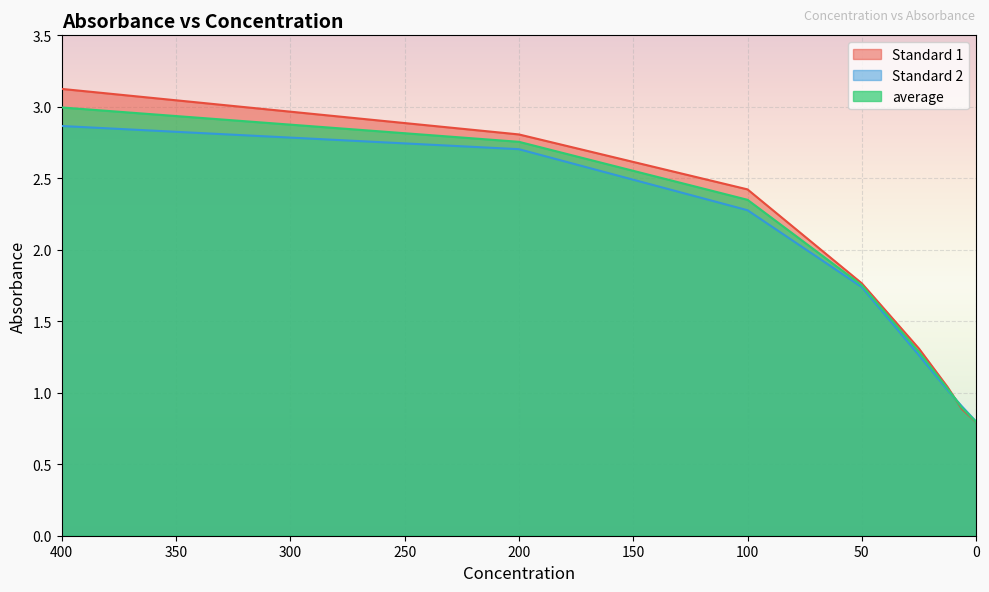

At which category is the sum across all series the highest?

400